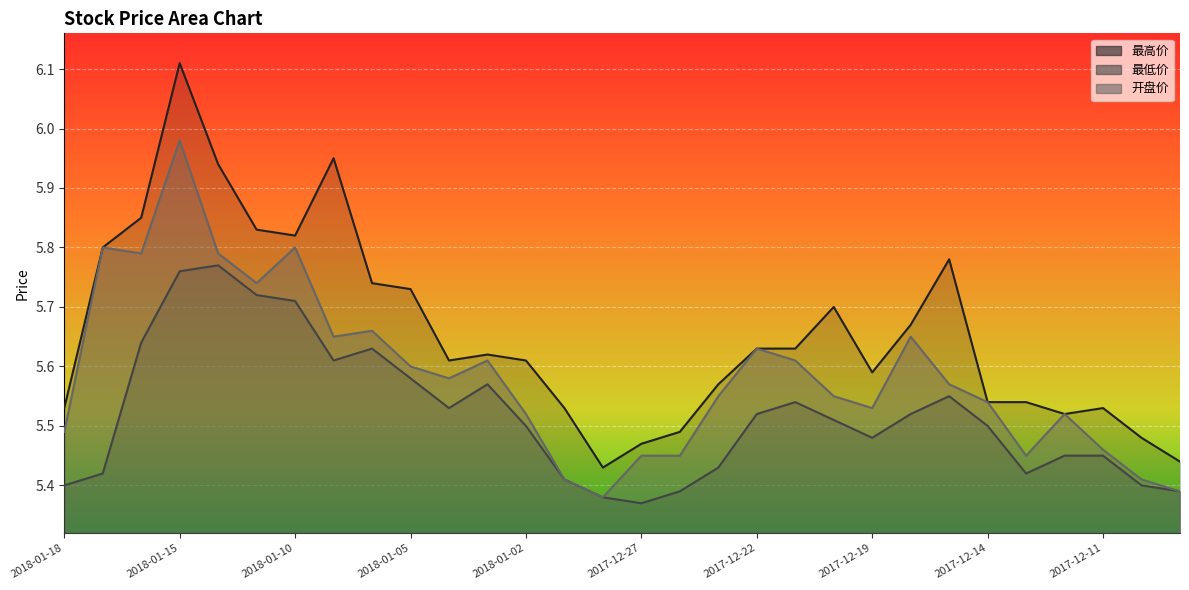

What is the total value across all series at 2017-12-29?

16.4